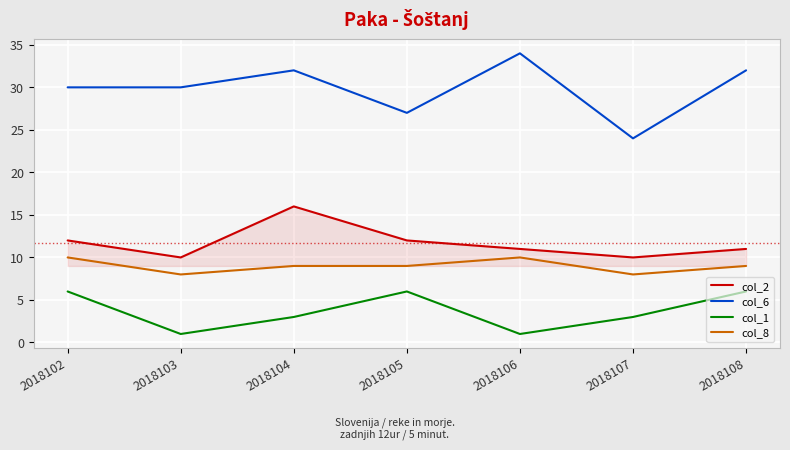

True or false: col_1 and col_6 cross at least once.

False